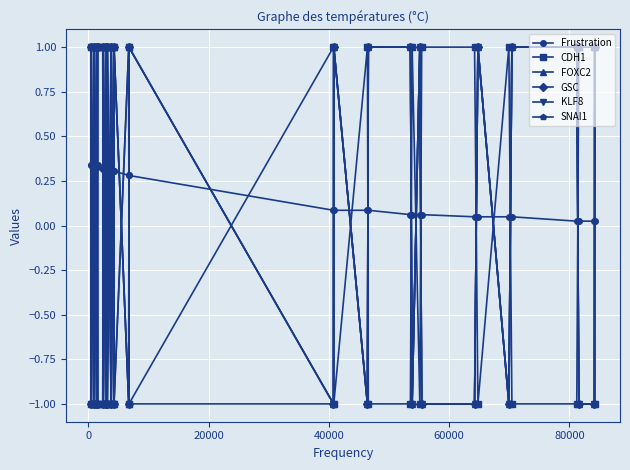

How many lines are shown in the chart?

6